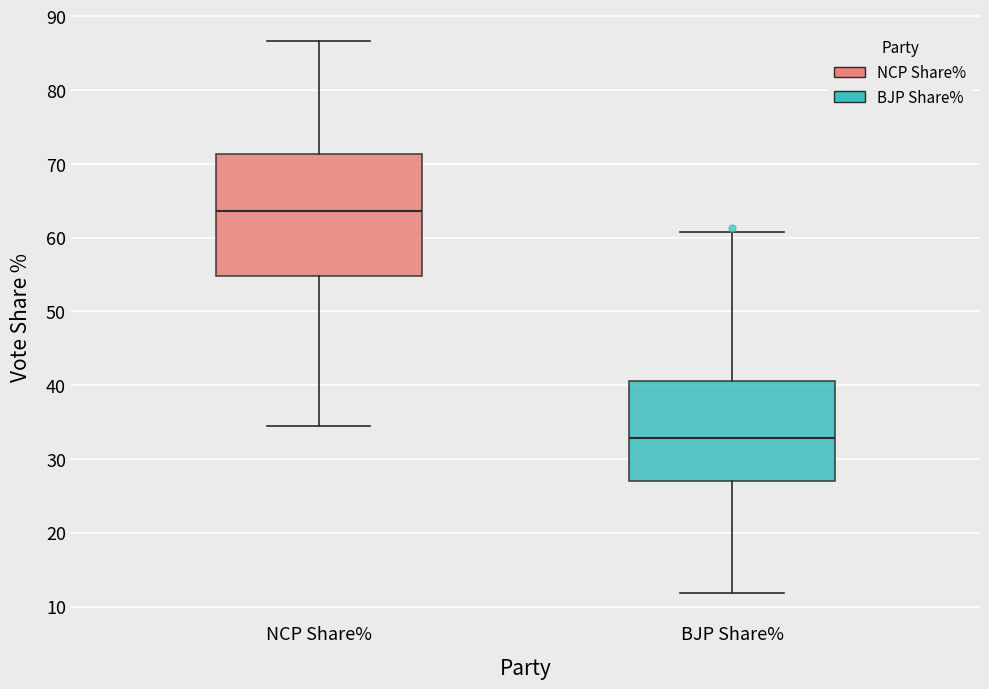

Where does the lower whisker of the box for NCP Share% end on the y-axis? The values are not printed on the chart, so give them approximately, as read against the axis.

34